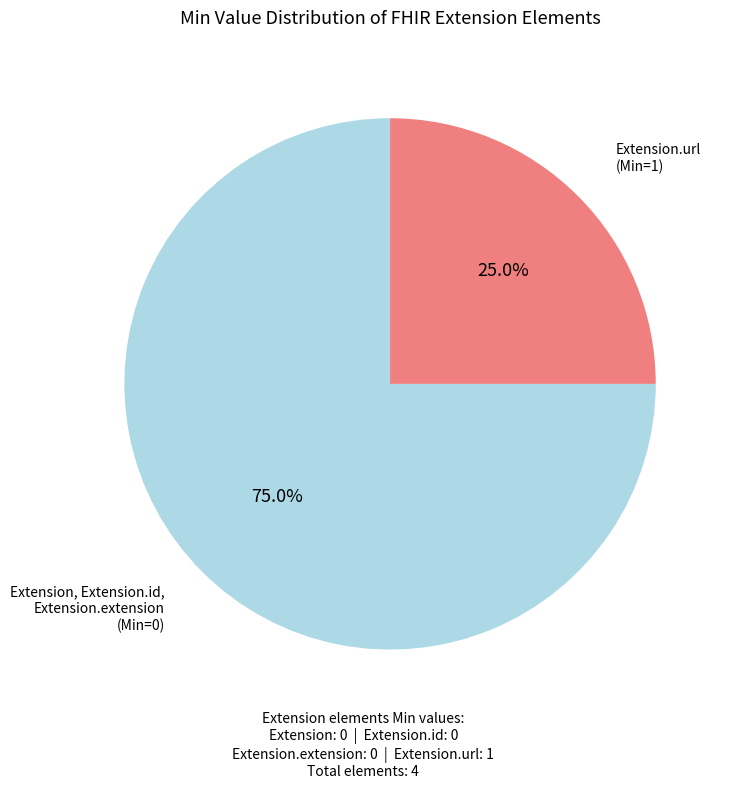

Is there a majority slice in this chart?

Yes